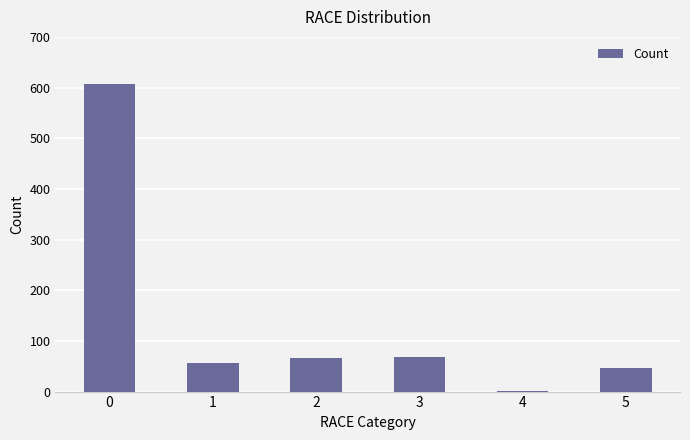

How many series are shown in this chart?

1